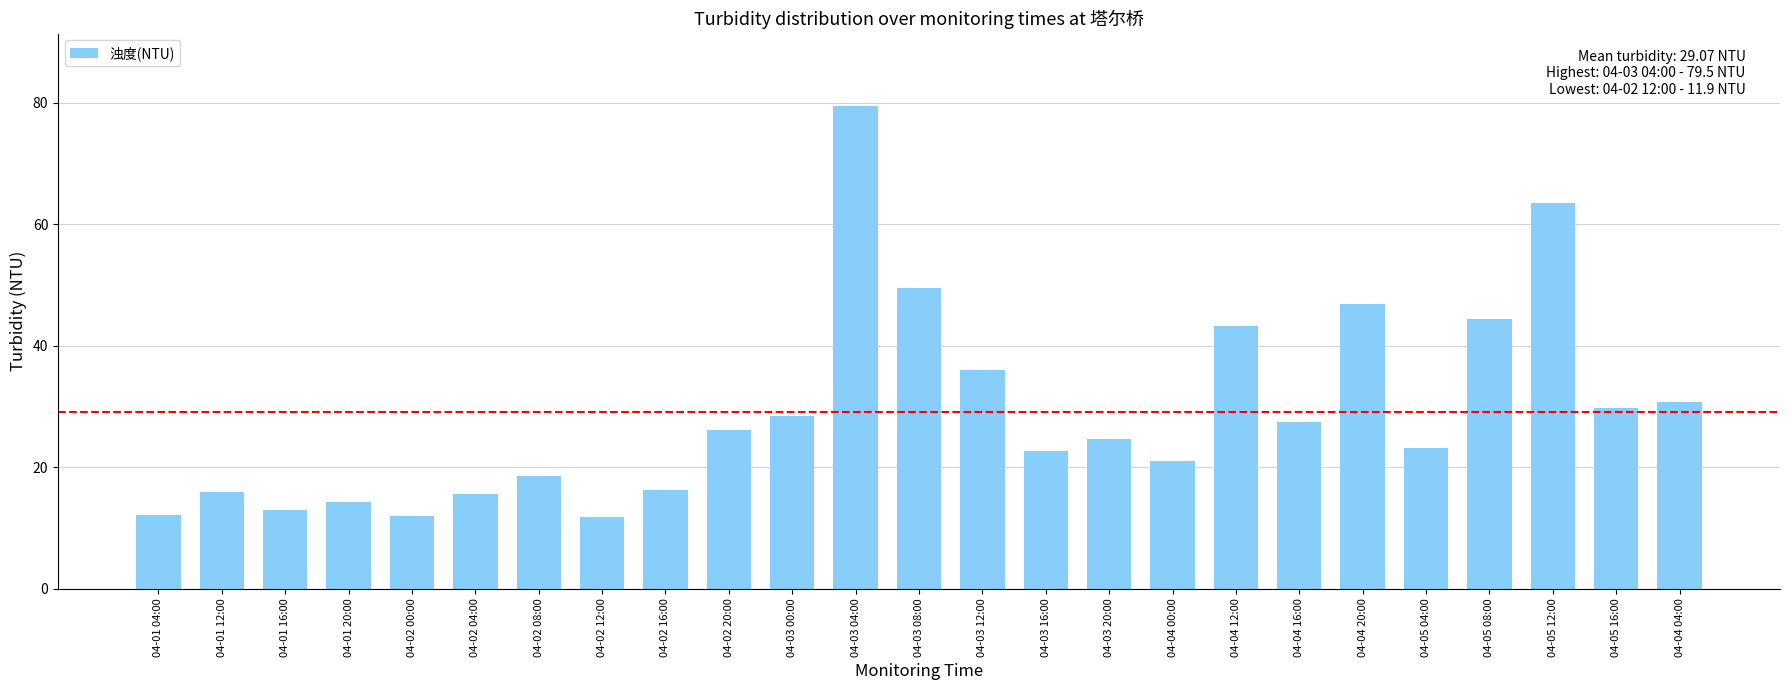

How many bars are there in total?

25